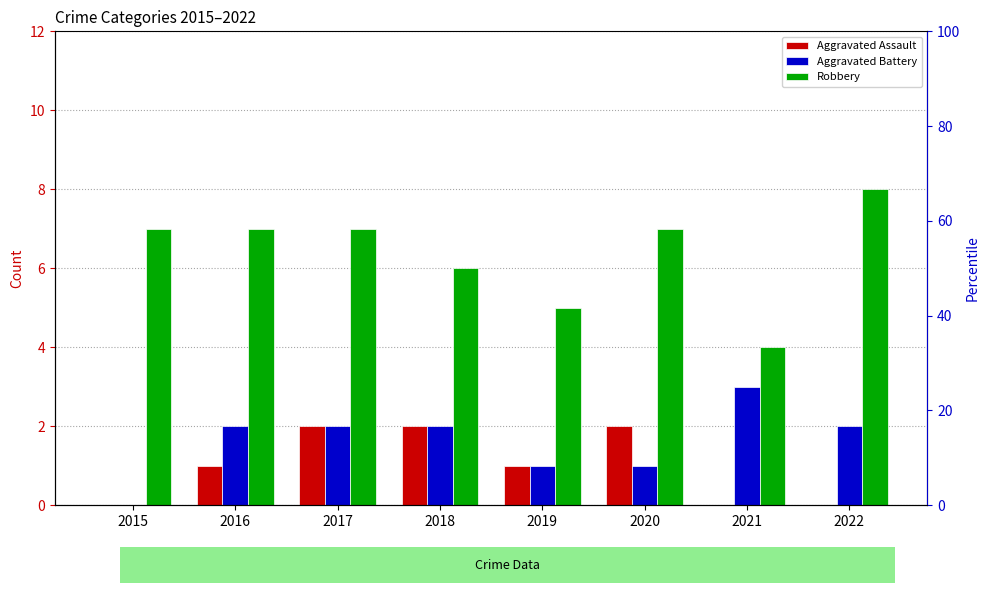

How many values in the Robbery series exceed 7?

1